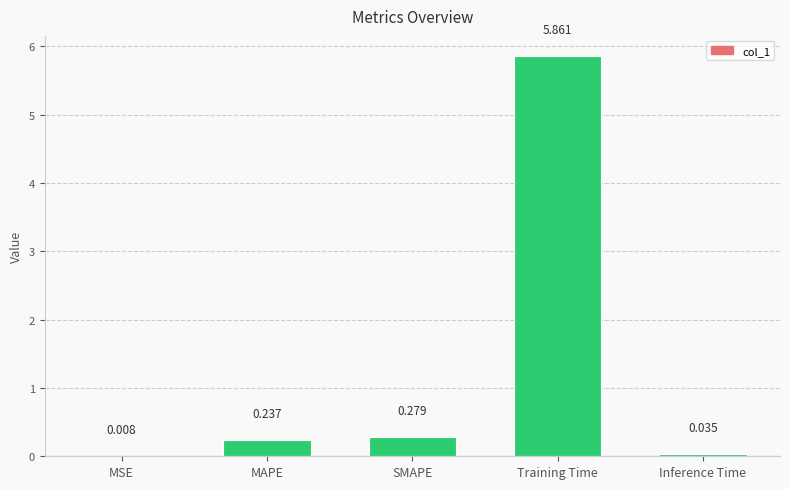

What is the sum of all values?

6.4